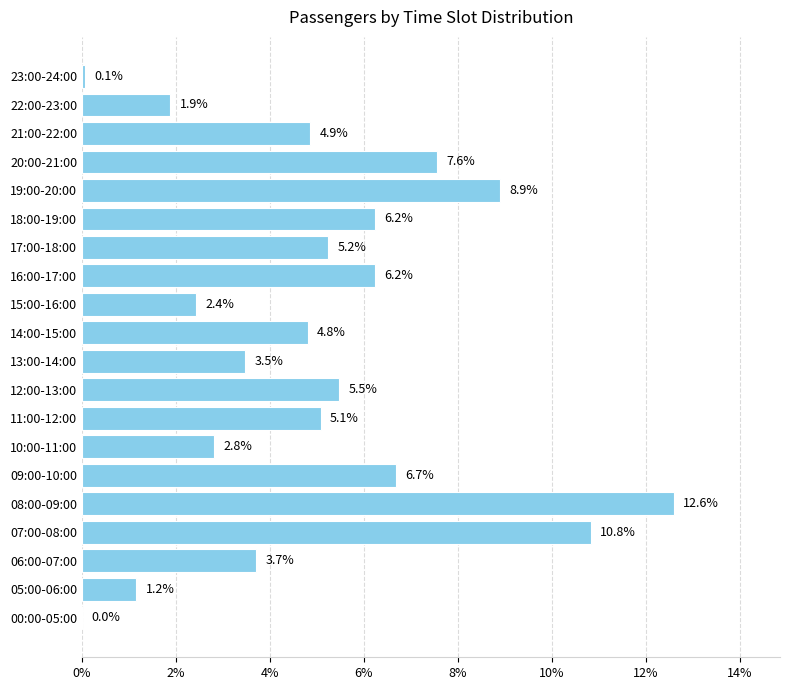

The chart shows a value of 12.7 at 19:00-20:00. True or false?

False